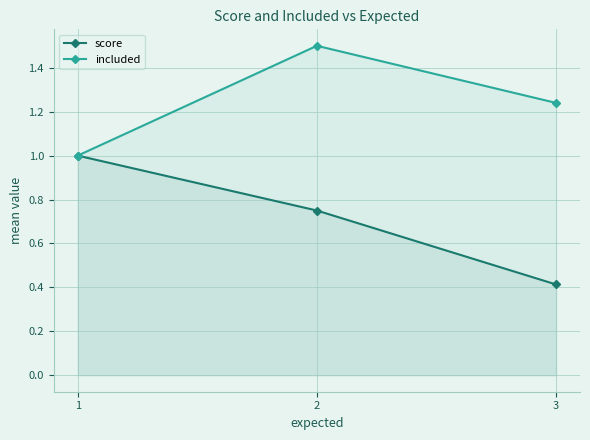

What is the difference between the second highest and minimum values in the included series?

0.2